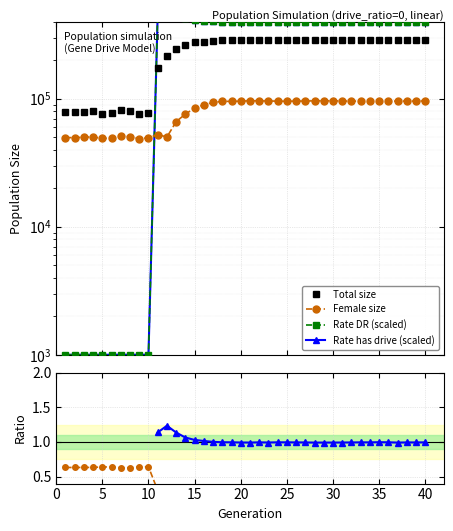

Between 10 and 30, which is larger?

30